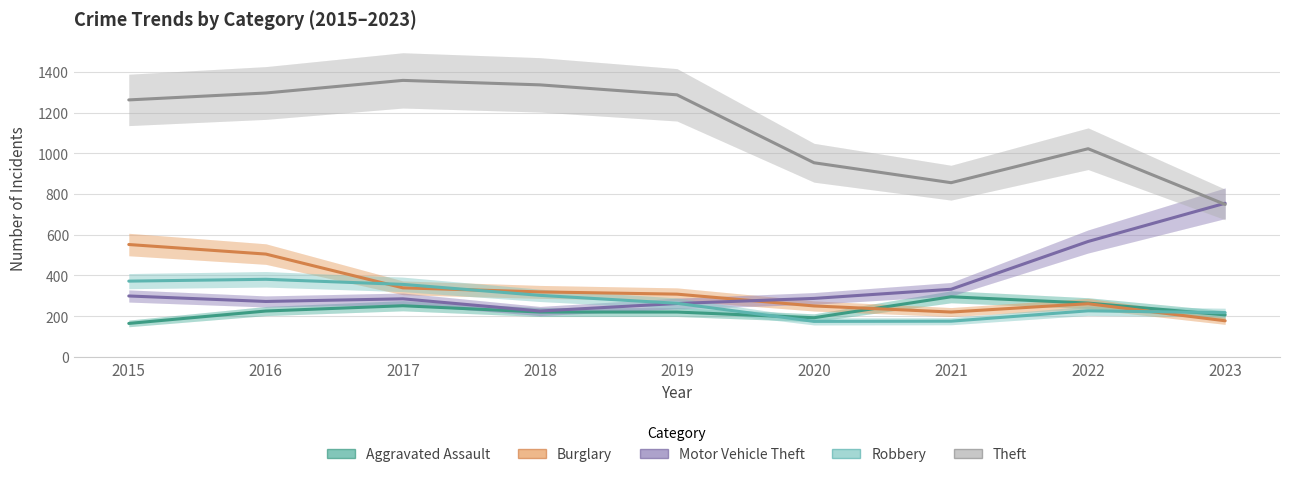

What is the difference between the maximum and minimum values in the Theft series?

610